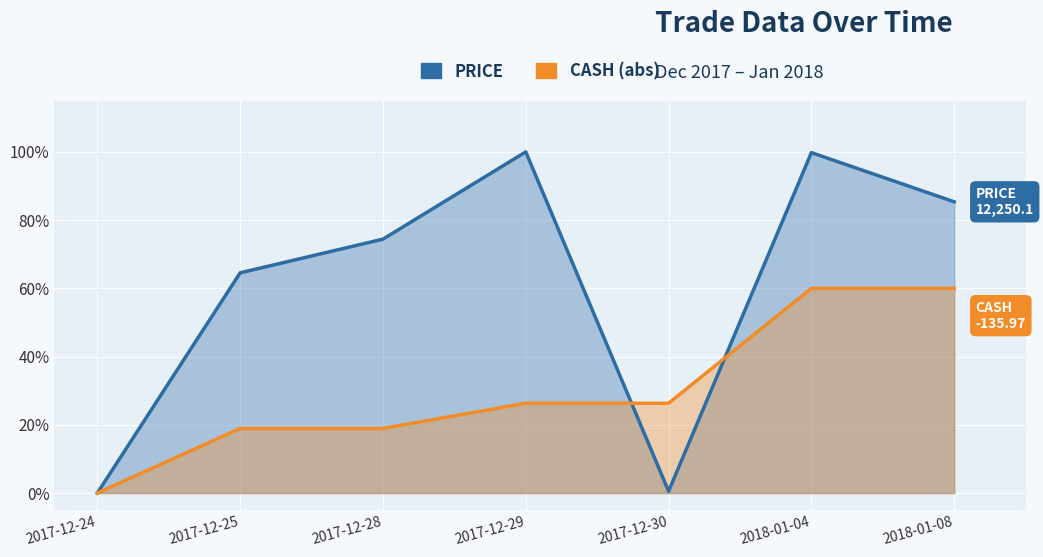

What is the spread (max minus min) of values at 2017-12-28?

0.6